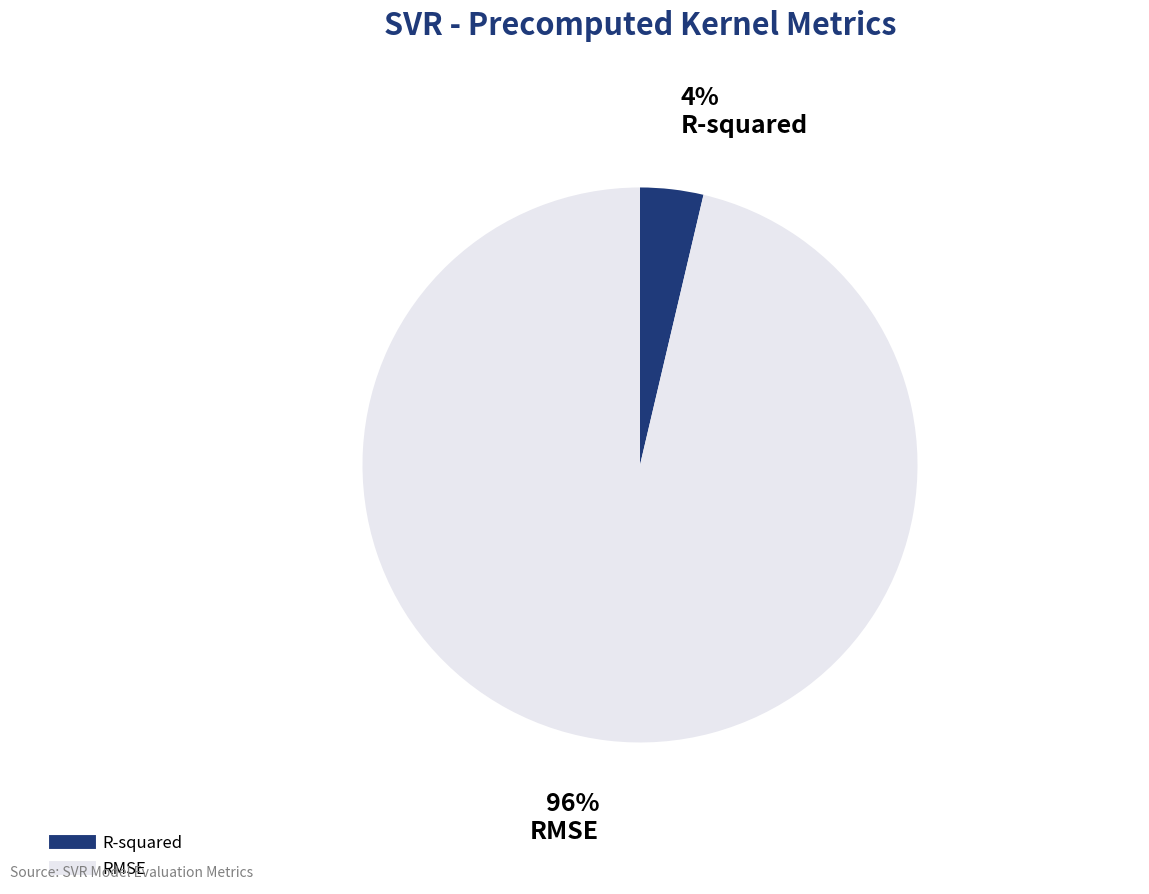

To the nearest percent, what is the combined percentage of RMSE and R-squared?

100%